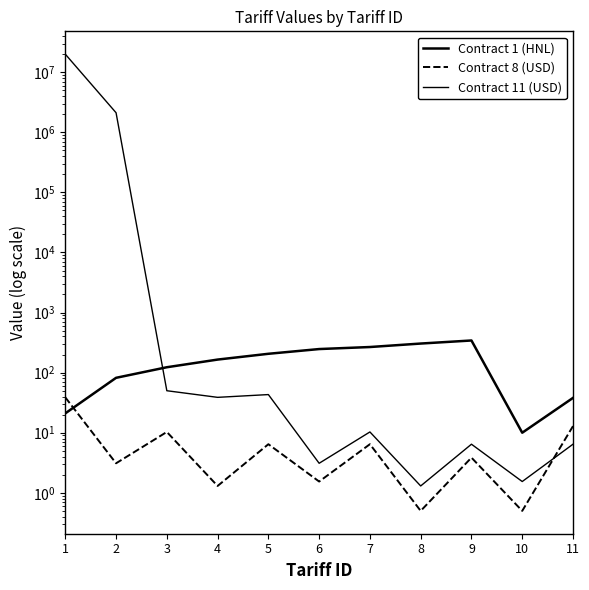

Count the number of data series in this chart.

3